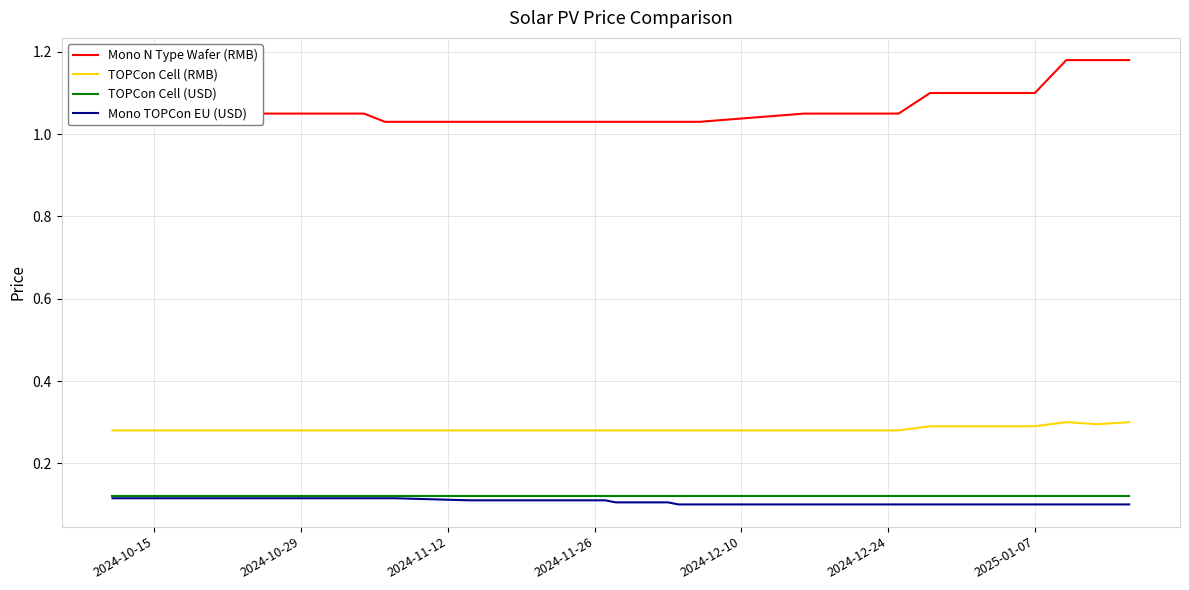

True or false: Mono N Type Wafer (RMB) and Mono TOPCon EU (USD) cross at least once.

False